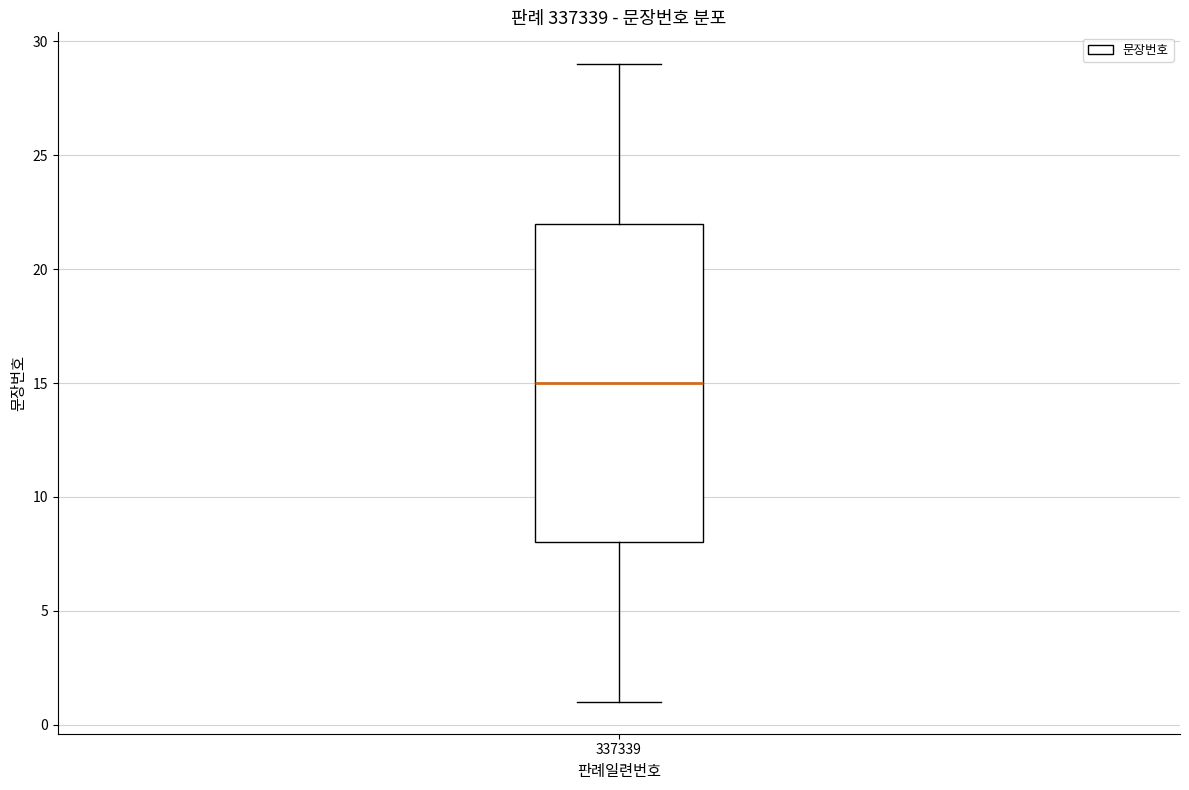

Read this box plot against the y-axis: the position of the median line, the range covered by the box, and the ends of both whiskers. The values are not printed on the chart, so give them approximately, as read against the axis.

median 15, box 8 to 22, whiskers 1 to 29